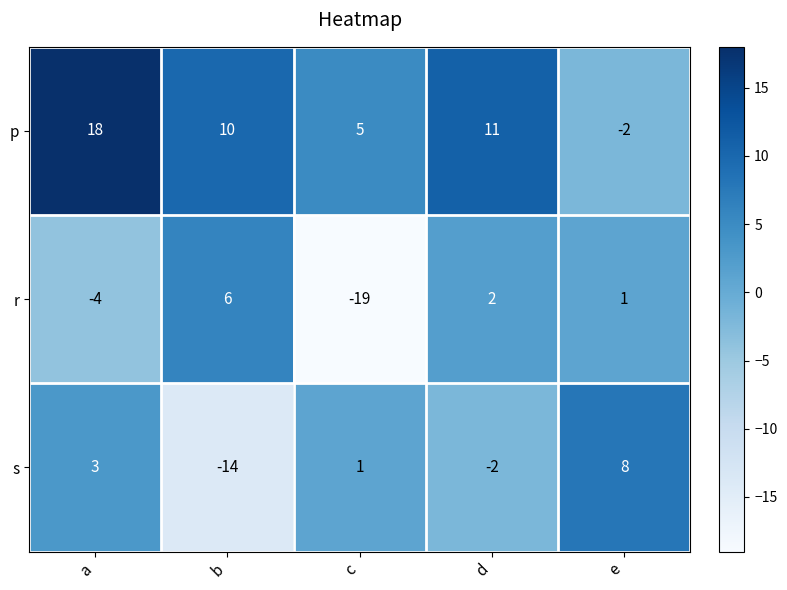

At which label does p reach its minimum?

e